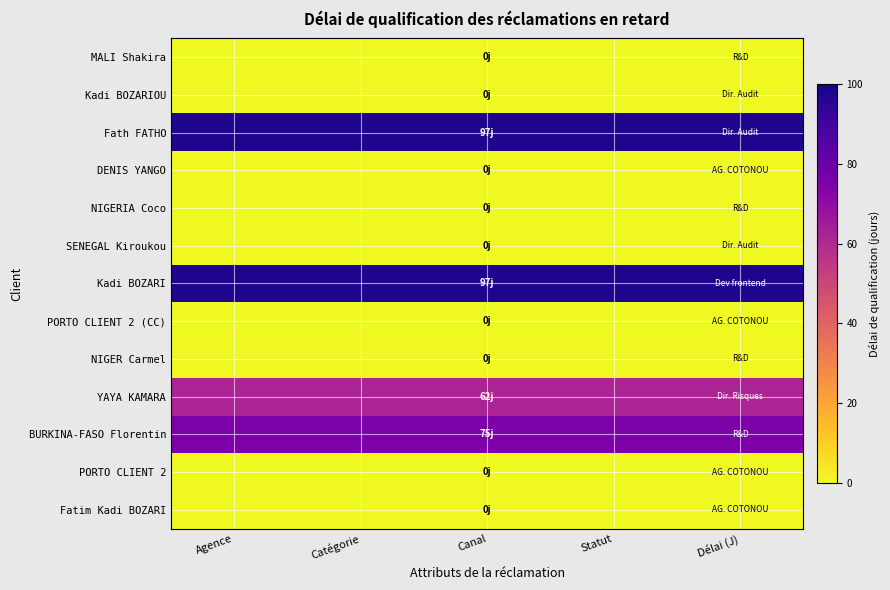

At which category is the sum across all series the highest?

Agence